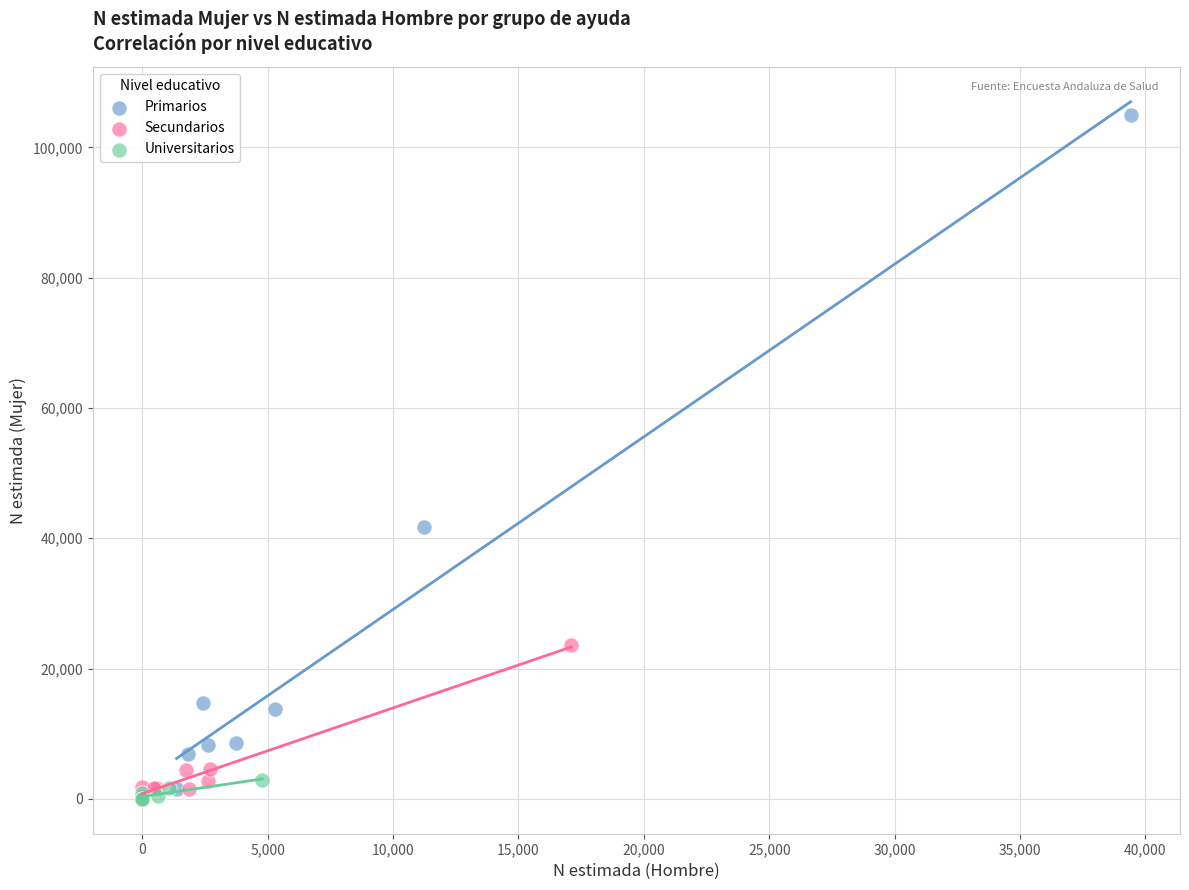

Which series has the largest Y range (max minus min)?

Primarios